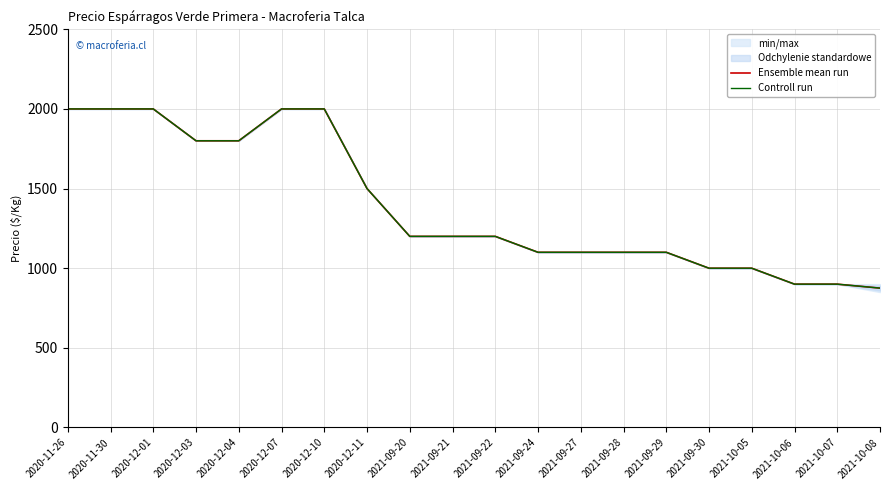

True or false: Controll run and Ensemble mean run intersect in this chart.

False